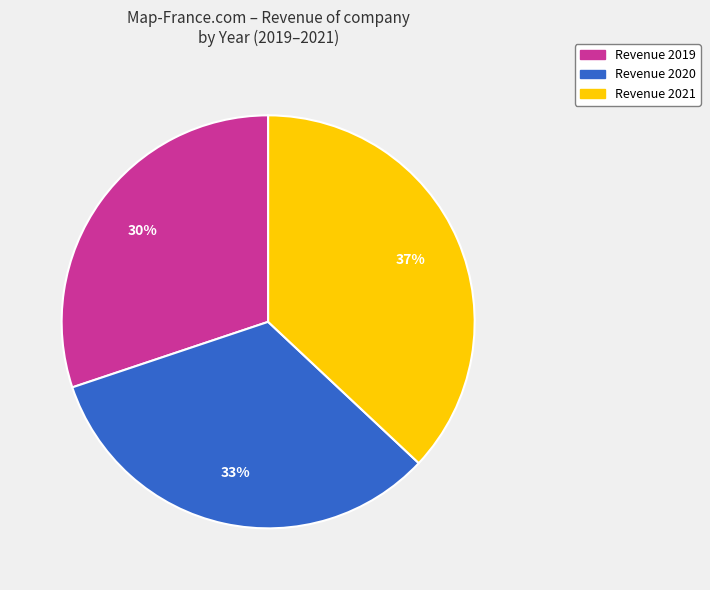

To the nearest percent, what is the difference between the largest and smallest slice percentages?

7%